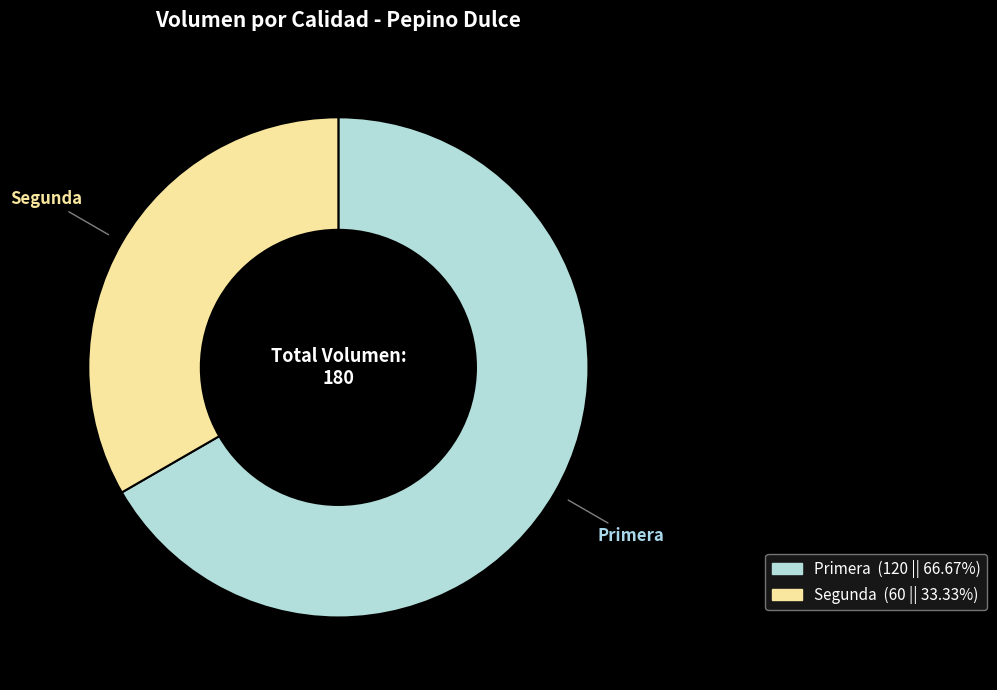

Does any single category account for the majority?

Yes